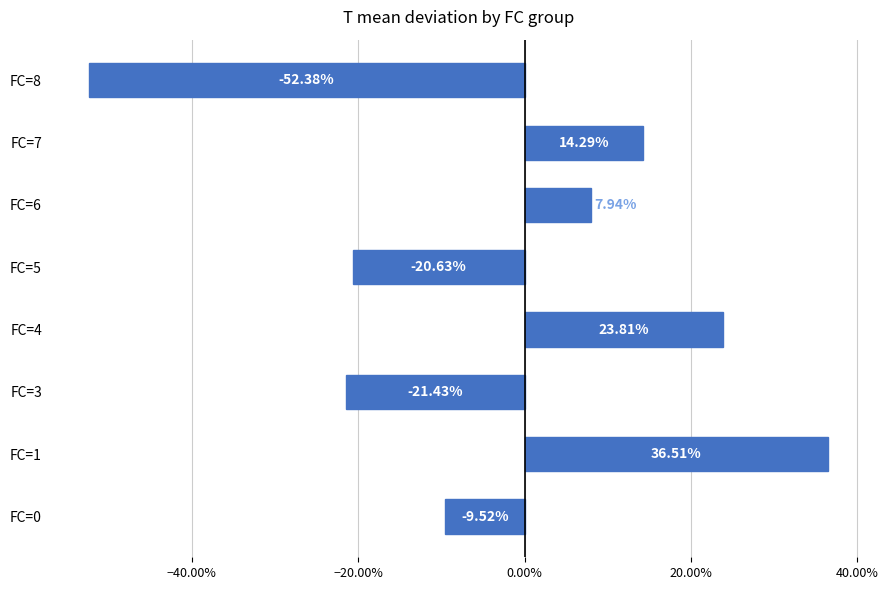

Are the bars horizontal?

Yes